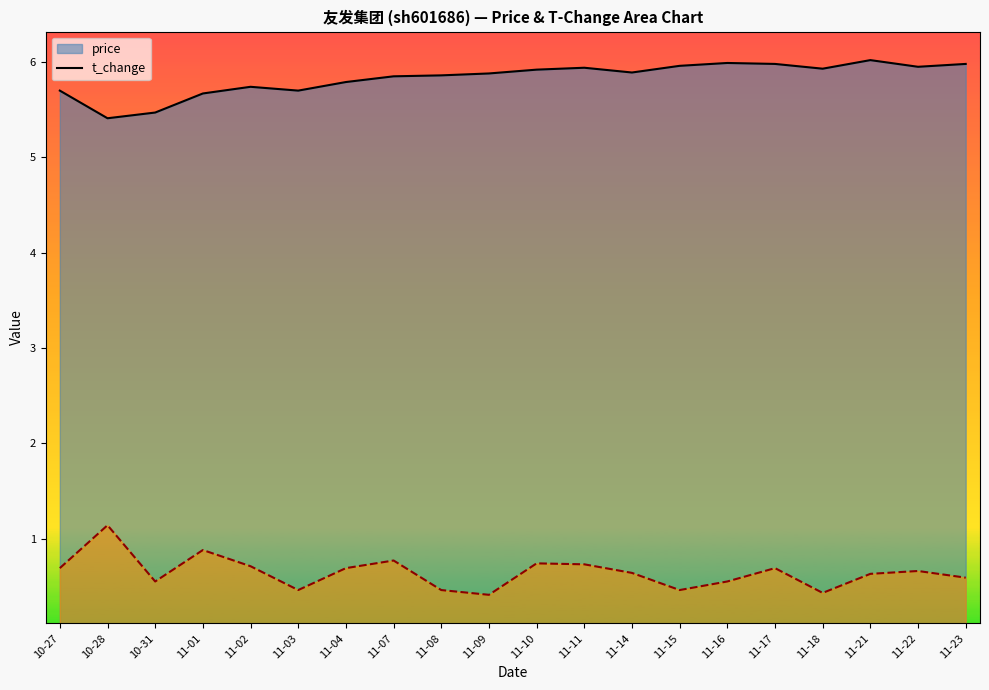

What is the total value across all series at 11-08?

6.3